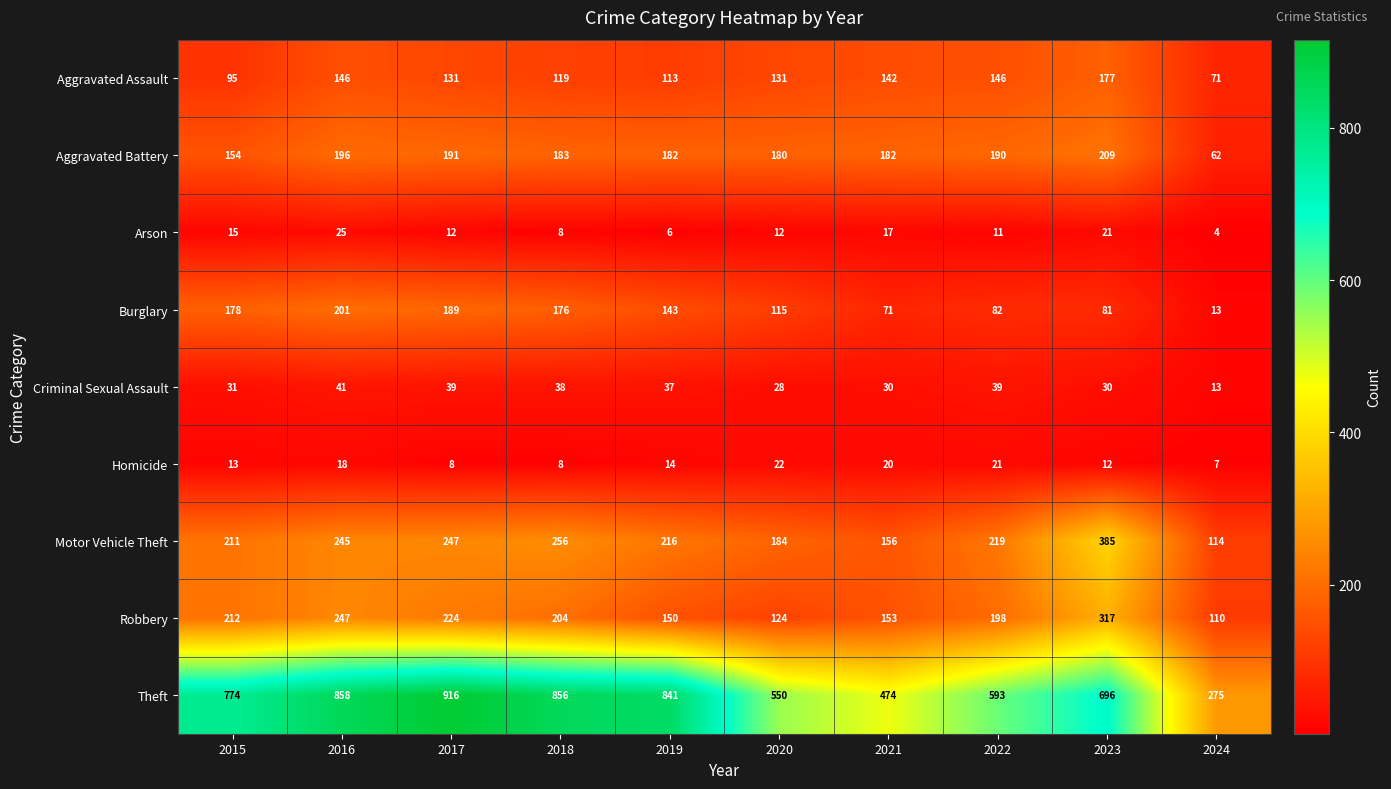

Between 2015 and 2024, which series saw the biggest shift?

Theft